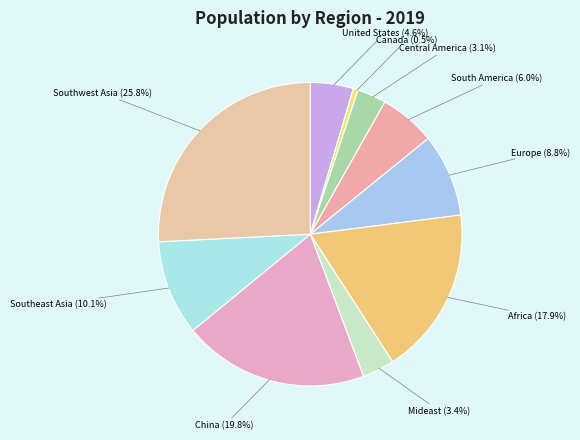

To the nearest percent, what is the average slice percentage?

10%